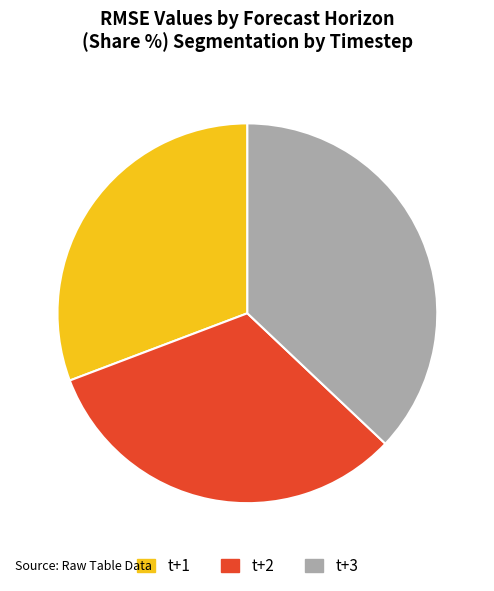

Rank the categories by value from lowest to highest.

t+1, t+2, t+3